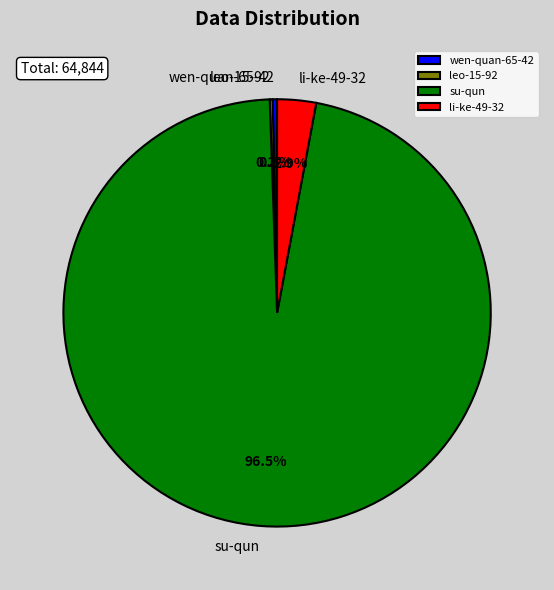

To the nearest percent, what is the average slice percentage?

25%